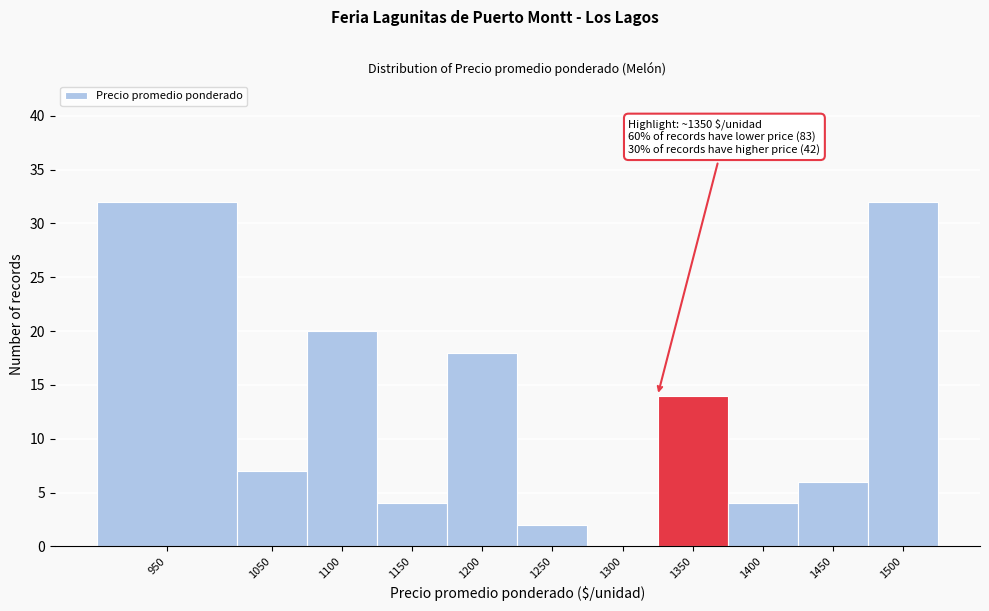

Reading right to left, transcribe all the data shown in this chart.

1500=32	1450=6	1400=4	1350=14	1300=0	1250=2	1200=18	1150=4	1100=20	1050=7	950=32